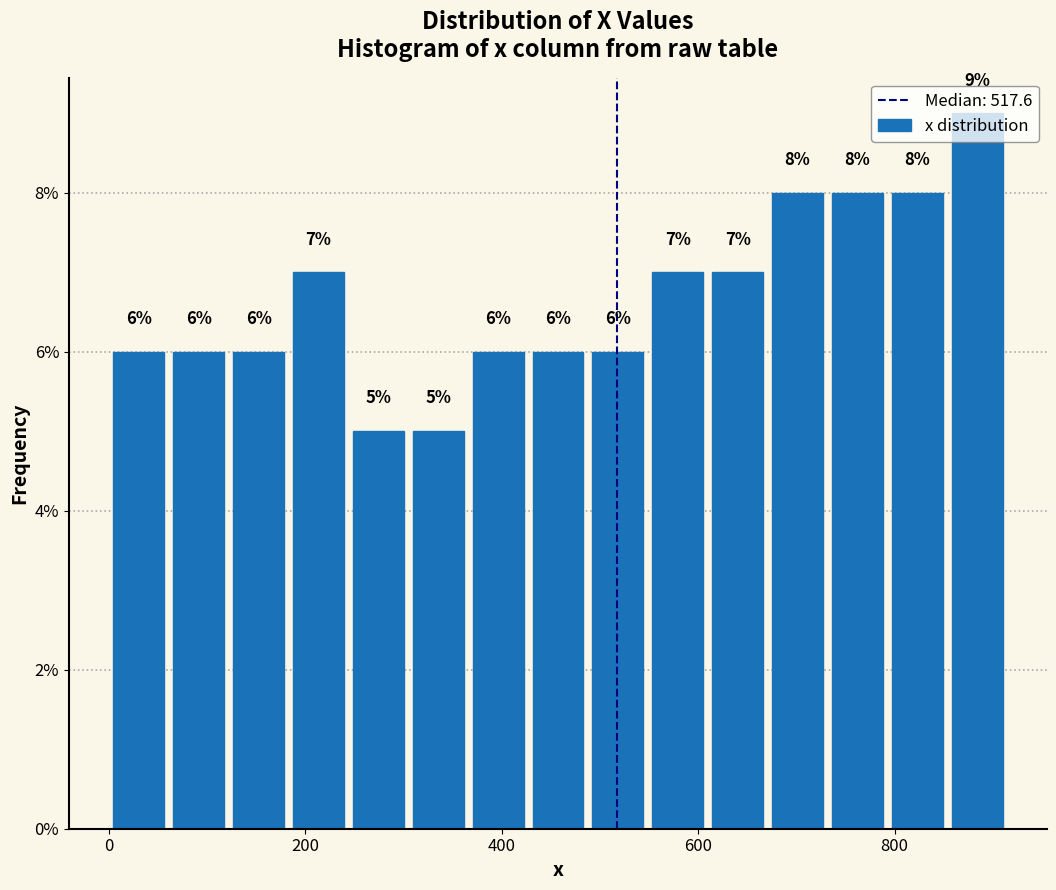

Around what value on the x-axis is the tallest bar? Give the approximate position of its centre, as read against the axis.

880